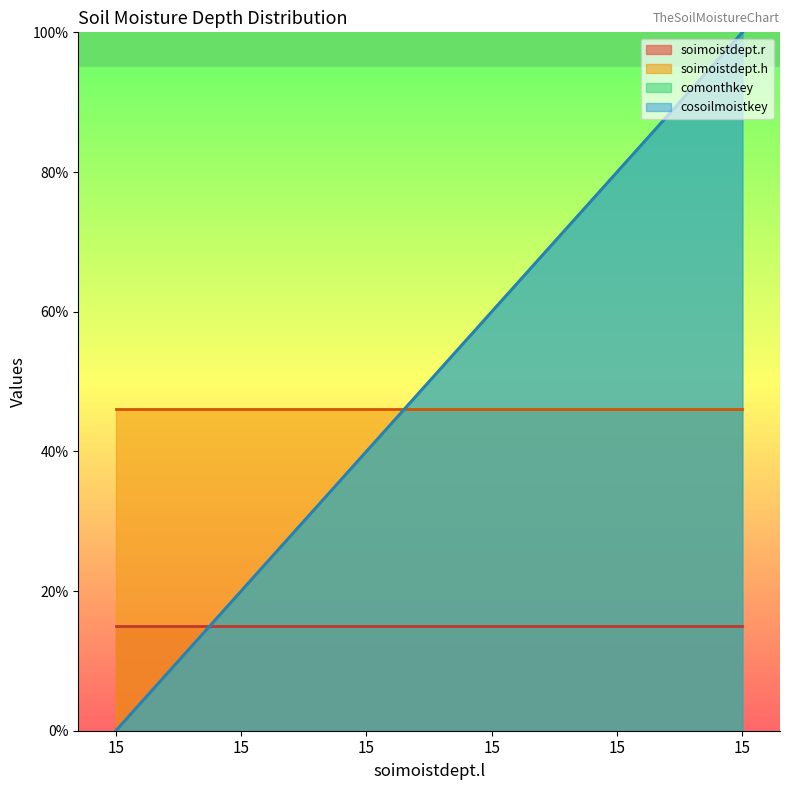

At how many categories does at least one series exceed 85?

1